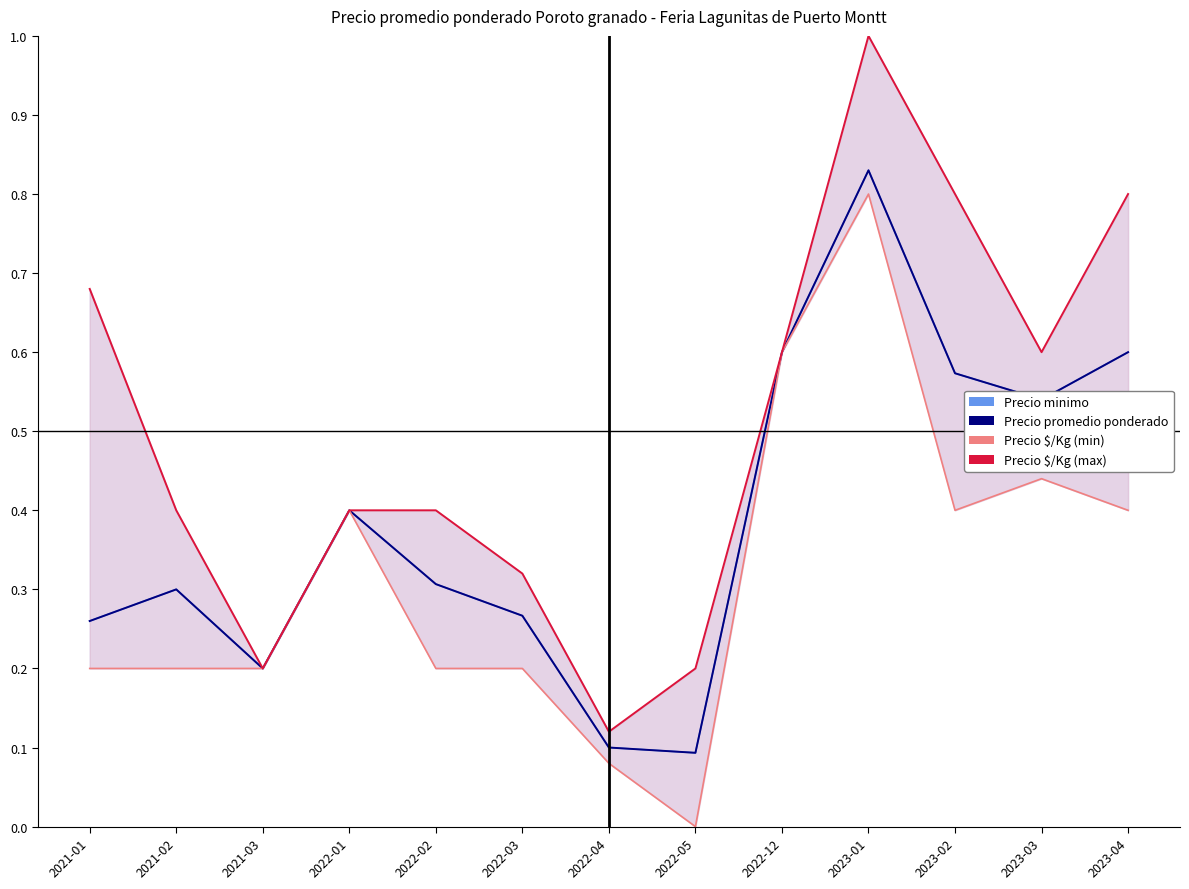

What is the label of the 3rd point from the left?

2021-03